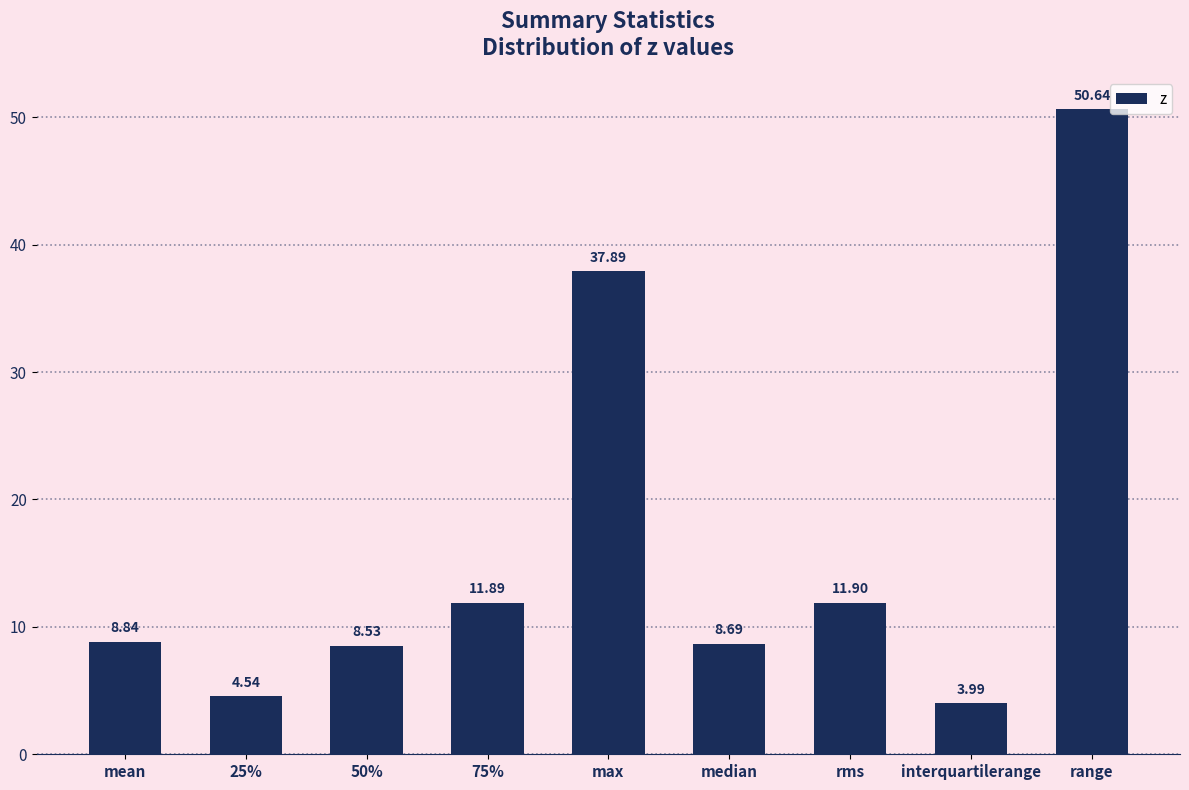

Rank the categories by value from highest to lowest.

range, max, rms, 75%, mean, median, 50%, 25%, interquartilerange